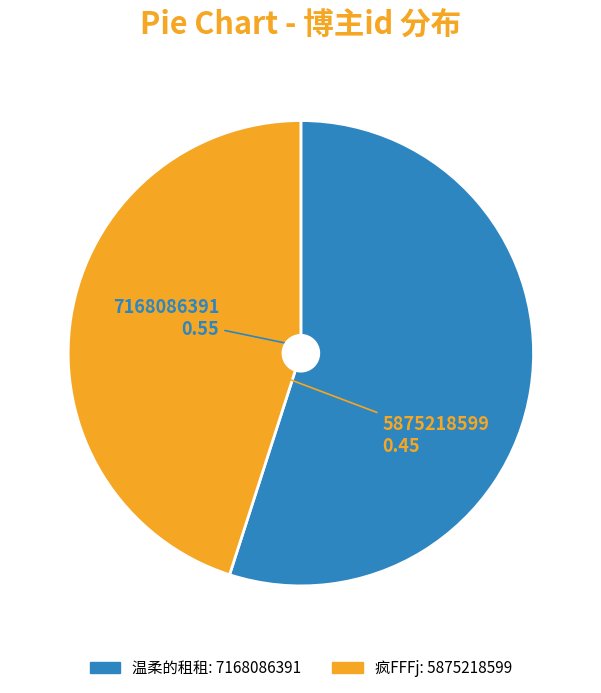

Is 温柔的租租 the majority of the pie?

Yes